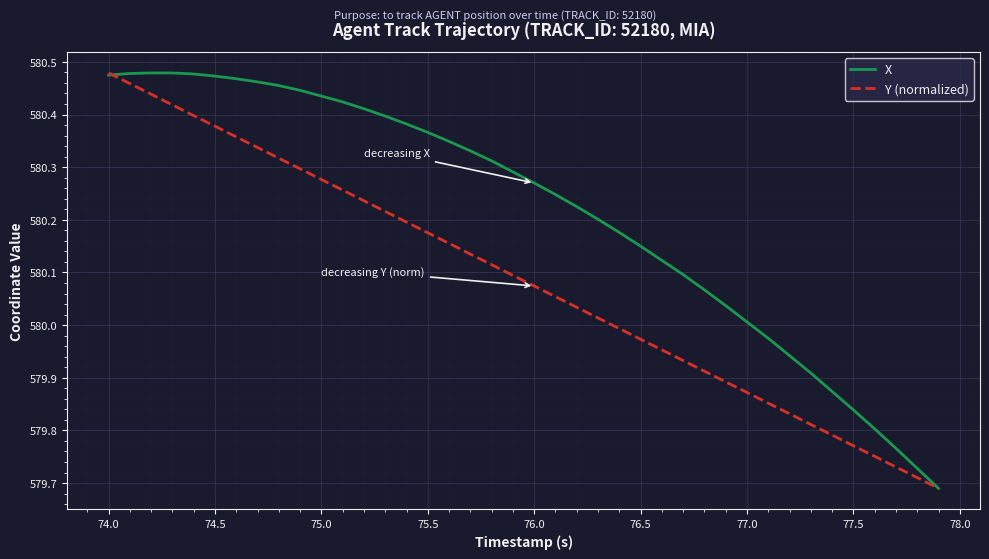

List the series in order of their overall mean, lowest first.

Y (normalized), X